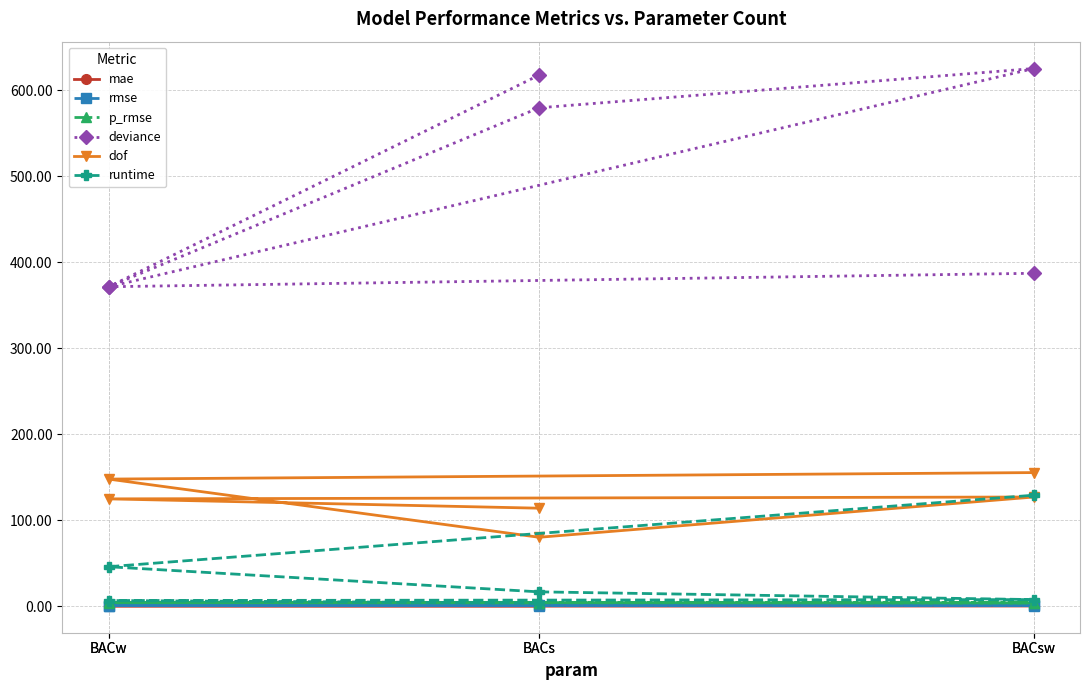

At which label does runtime reach its minimum?

BACs